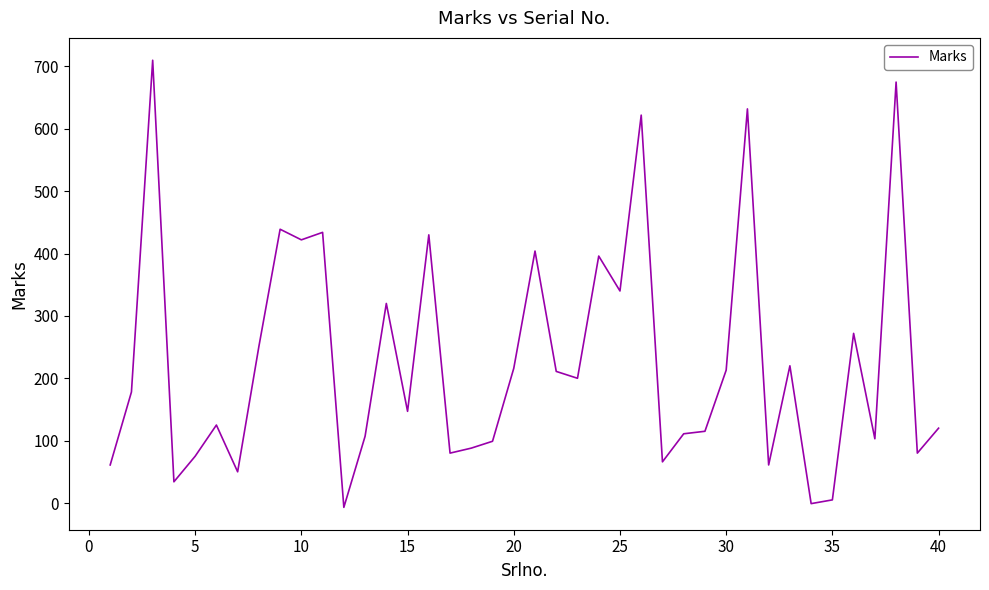

What is the maximum value shown in the chart?

710